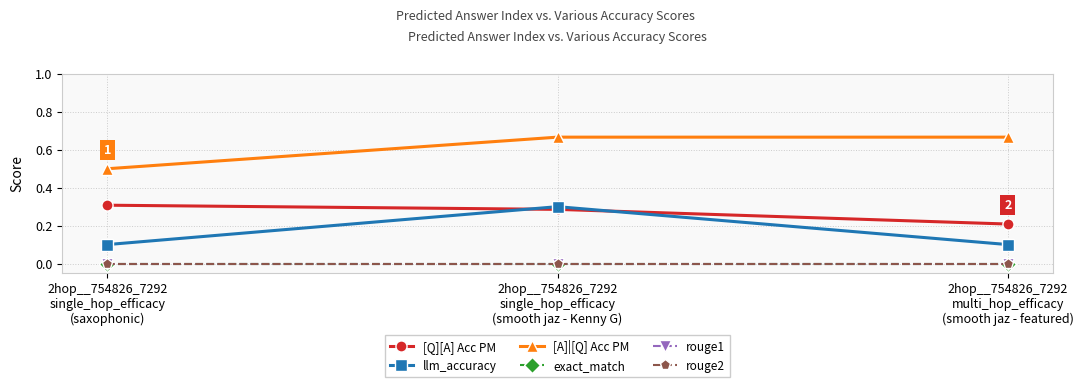

The value of llm_accuracy at 2hop__754826_7292
single_hop_efficacy
(saxophonic) is 0.1. True or false?

True